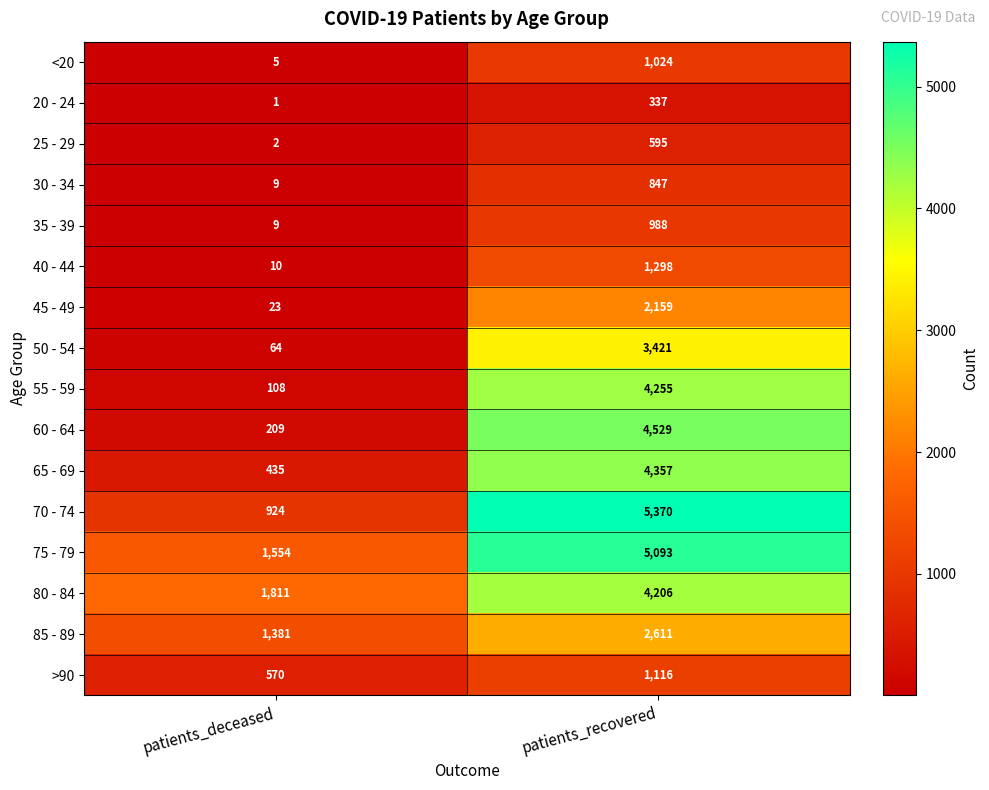

Rank the series by their maximum value, from highest to lowest.

70 - 74, 75 - 79, 60 - 64, 65 - 69, 55 - 59, 80 - 84, 50 - 54, 85 - 89, 45 - 49, 40 - 44, >90, <20, 35 - 39, 30 - 34, 25 - 29, 20 - 24